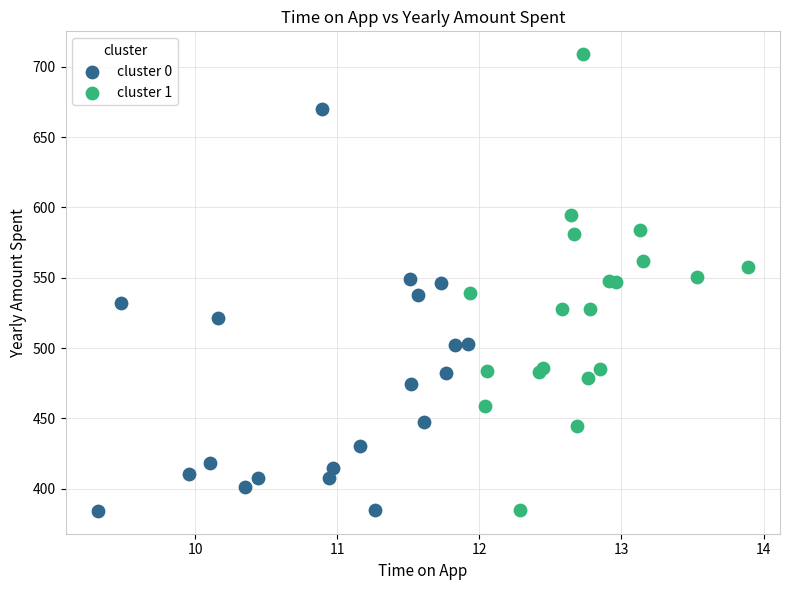

Which series has the largest Y range (max minus min)?

cluster 1